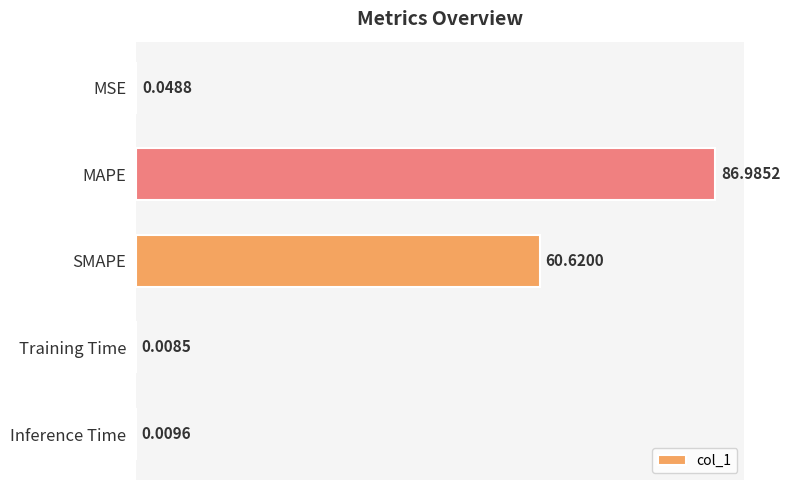

What is the sum of all values?

147.7